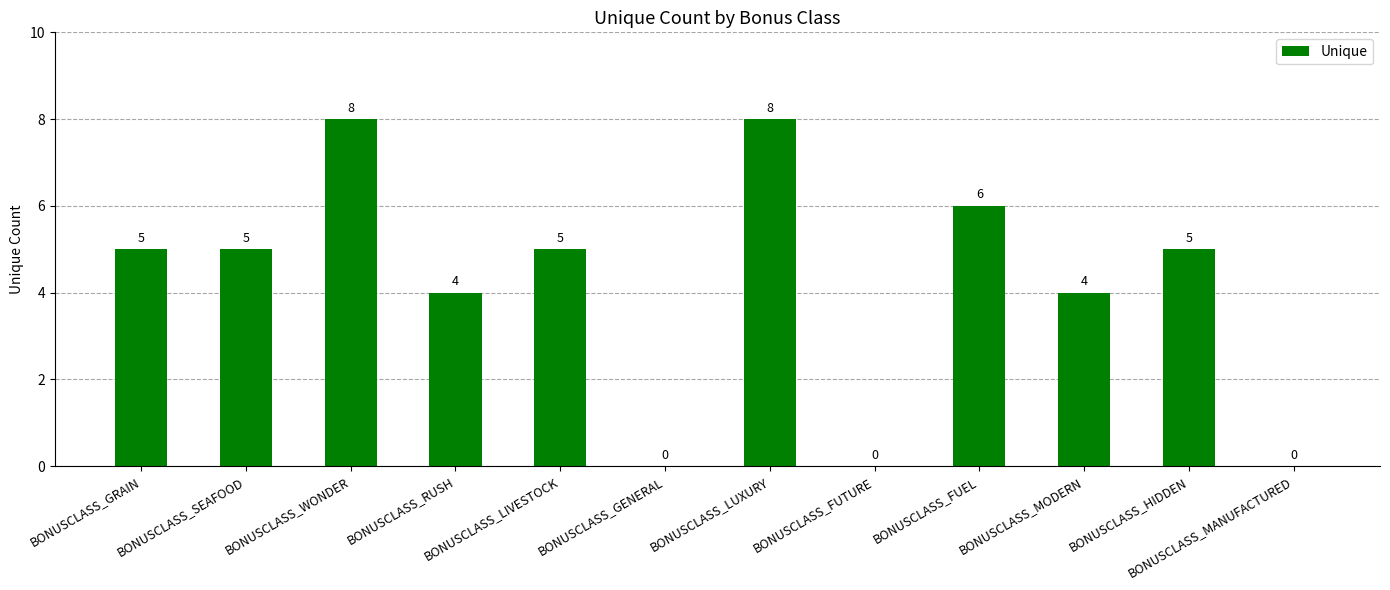

Reading left to right, what are all the values shown in this chart?

5	5	8	4	5	0	8	0	6	4	5	0